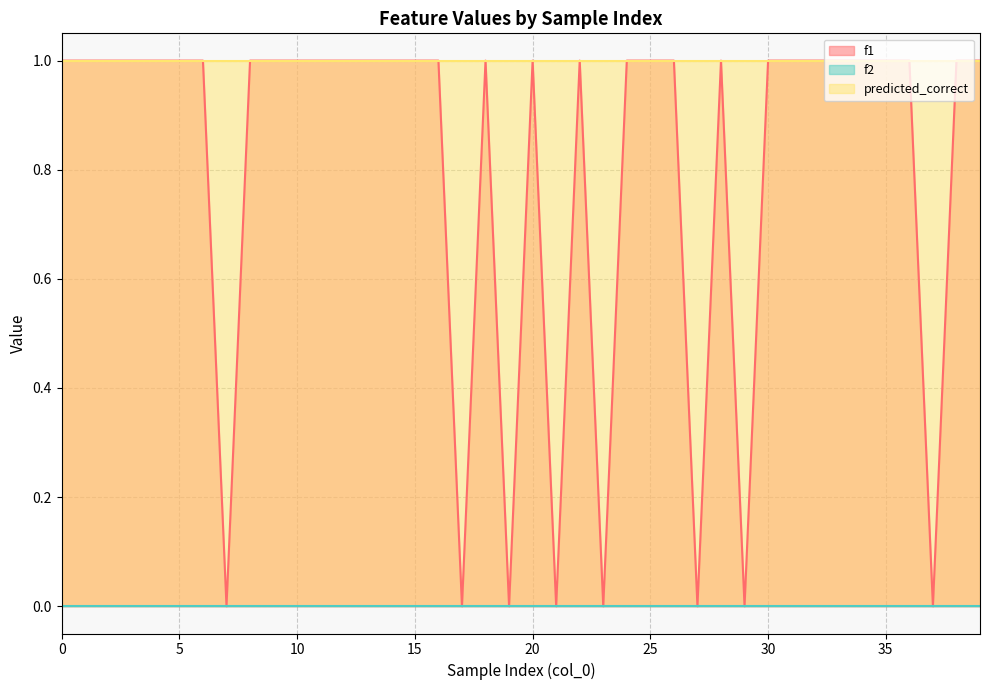

Where is f1 nearest to the value 0?

7